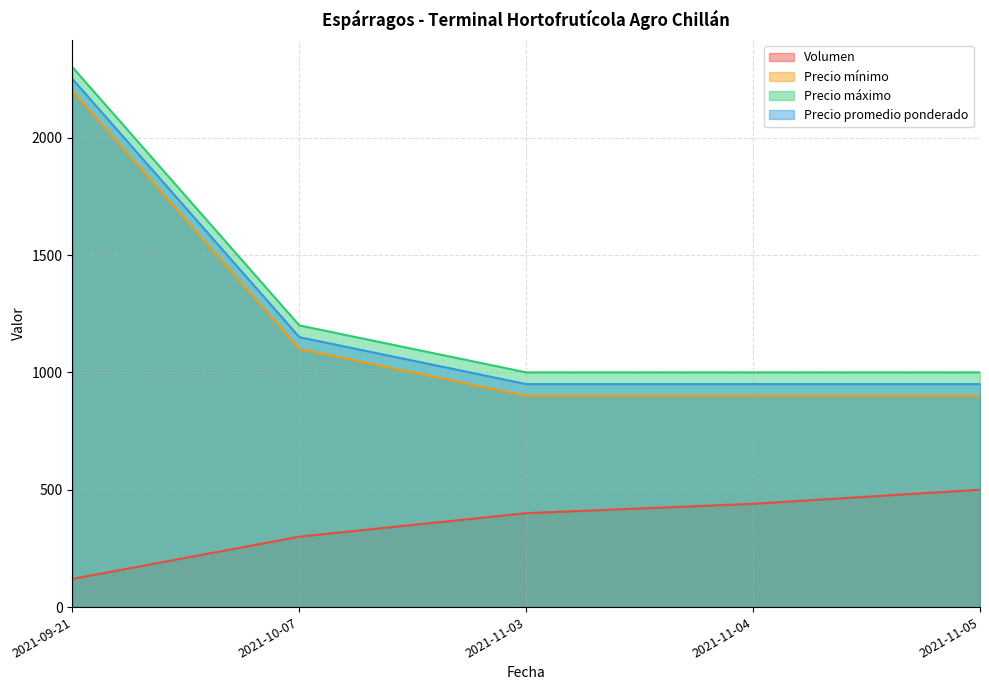

What is the sum of the Precio promedio ponderado values at 2021-11-03 and 2021-11-05?

1900